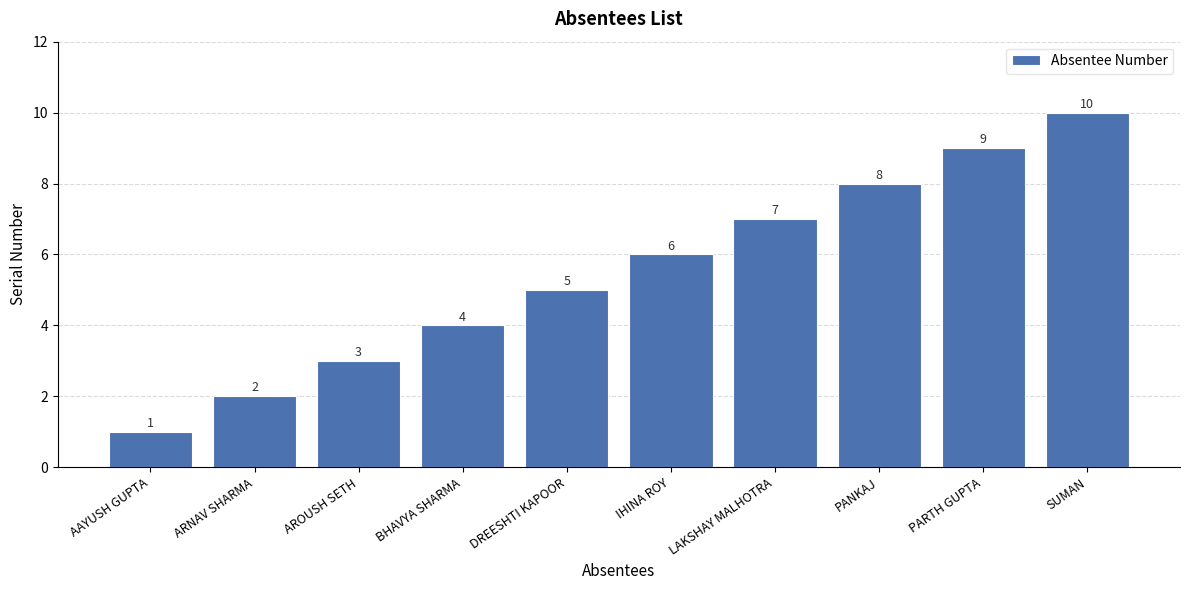

What is the maximum value shown in the chart?

10